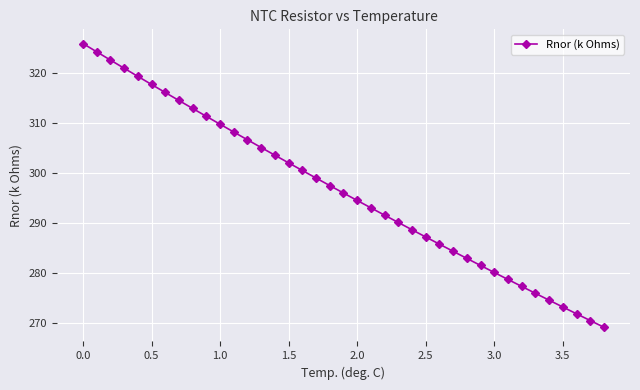

What is the smallest value displayed?

269.1